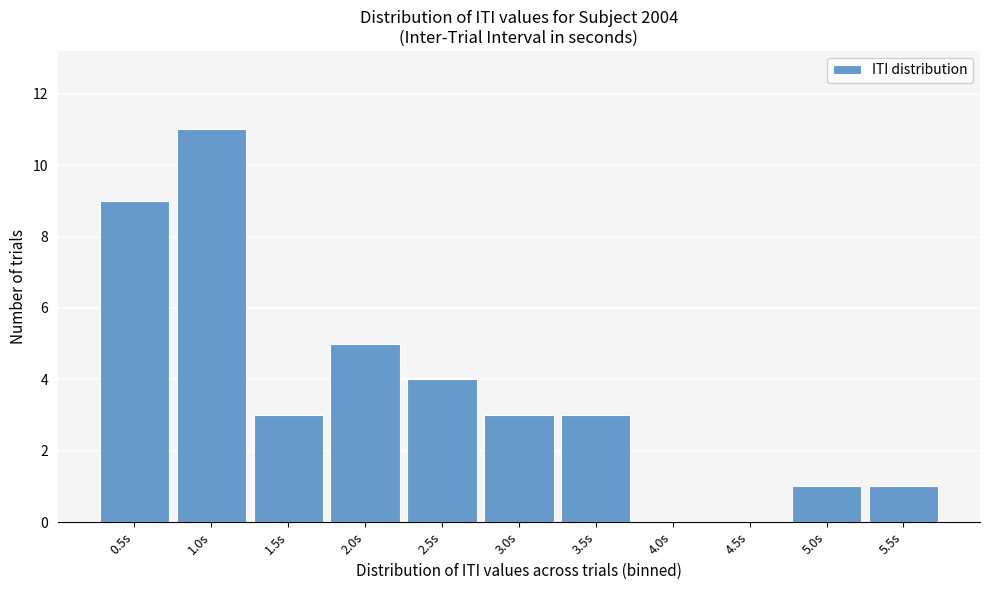

Reading left to right, extract all data points from this chart.

0.5s=9	1.0s=11	1.5s=3	2.0s=5	2.5s=4	3.0s=3	3.5s=3	4.0s=0	4.5s=0	5.0s=1	5.5s=1